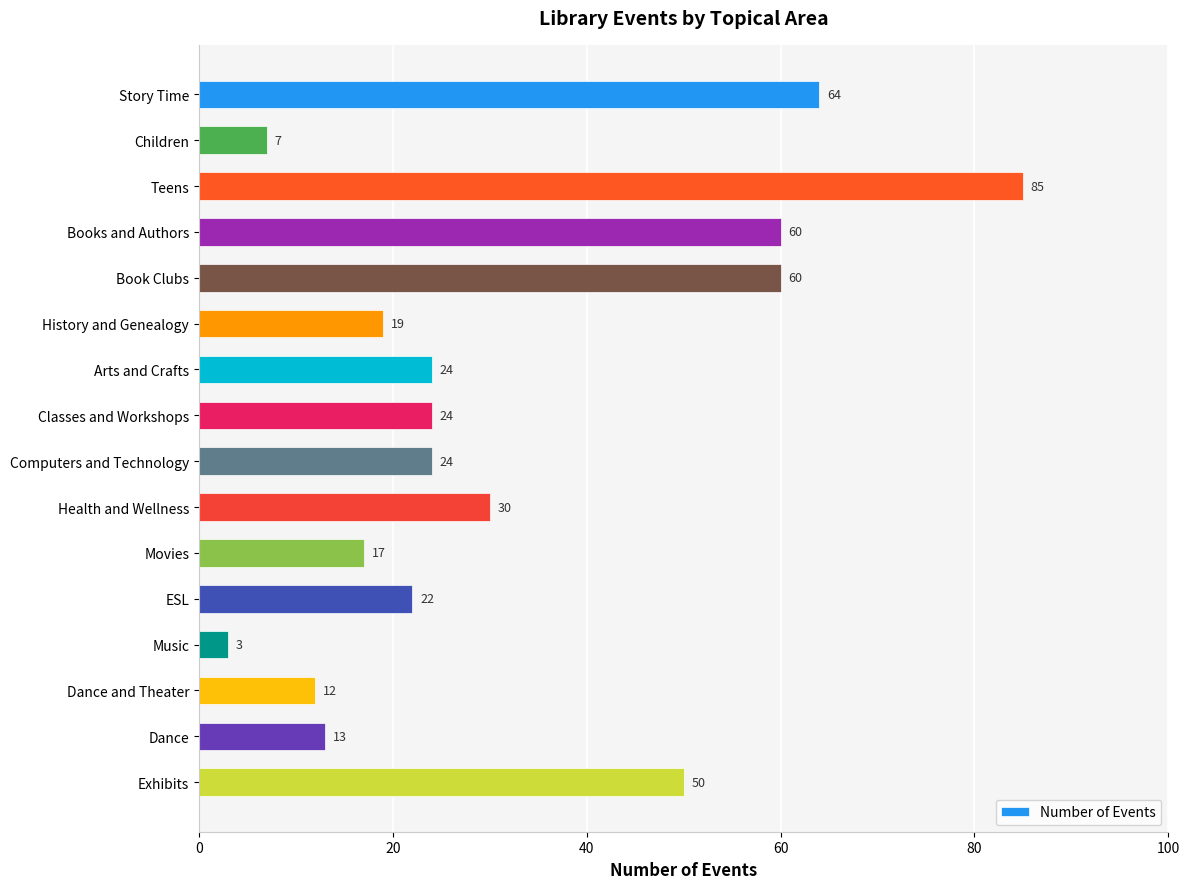

Is it true that the value at Computers and Technology is 6?

False